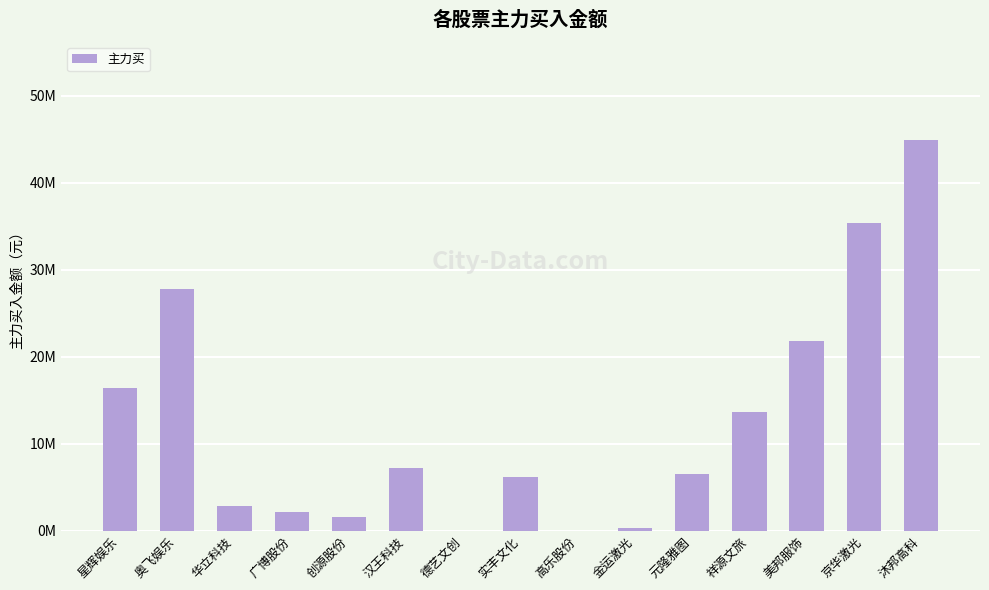

What is the difference between the values at 汉王科技 and 京华激光?

28255630